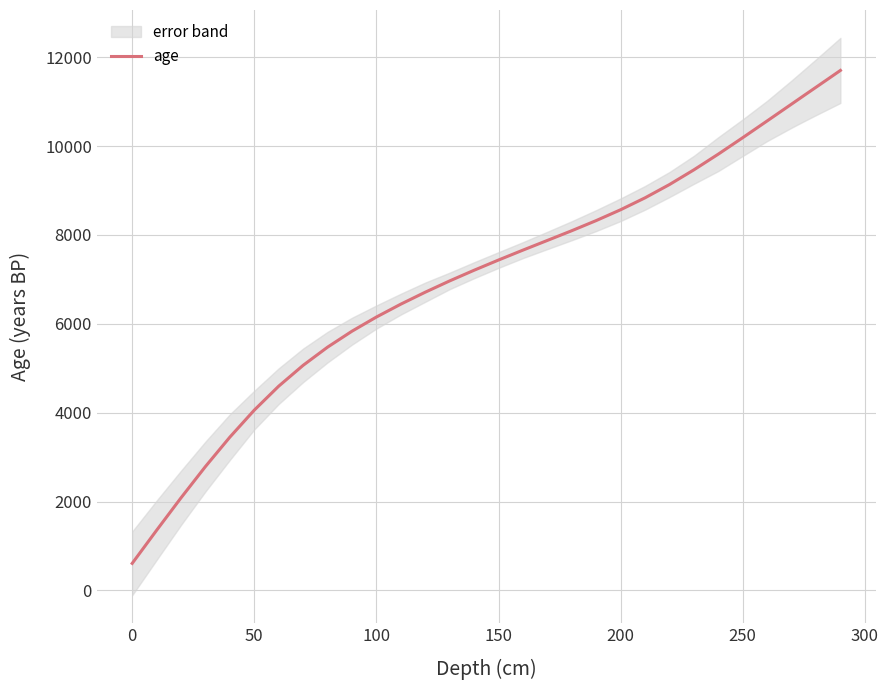

Reading left to right, what are all the values shown in this chart?

608	1353	2084	2788	3450	4058	4597	5066	5475	5834	6153	6443	6712	6966	7206	7436	7659	7877	8096	8324	8568	8836	9135	9466	9820	10190	10567	10946	11136	11325	11514	11704